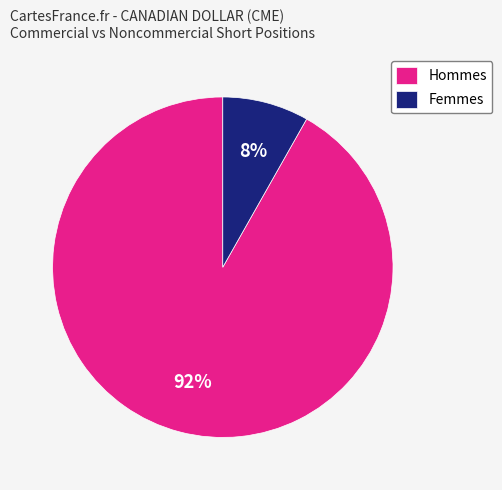

True or false: Hommes accounts for 92% of the total.

True